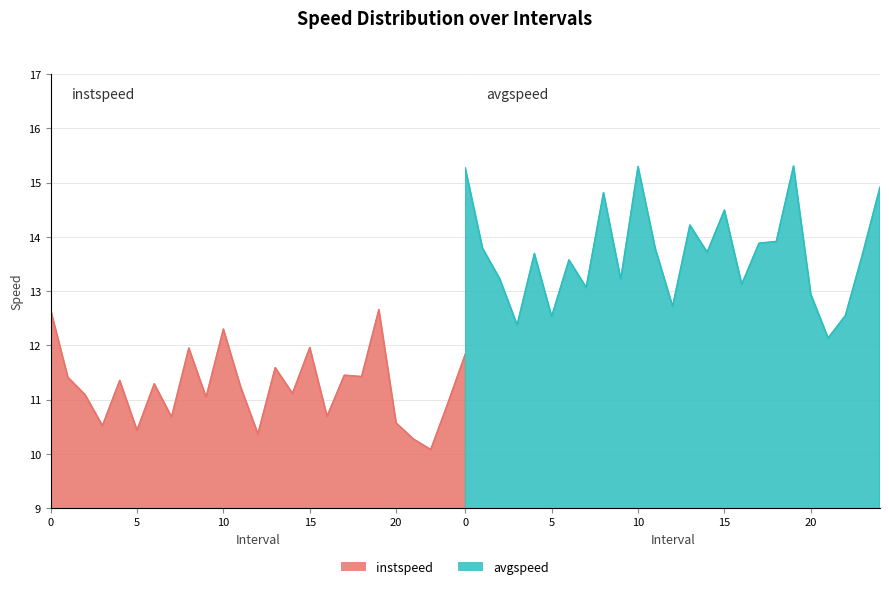

True or false: avgspeed has a value of 5.2 at 11.0.

False